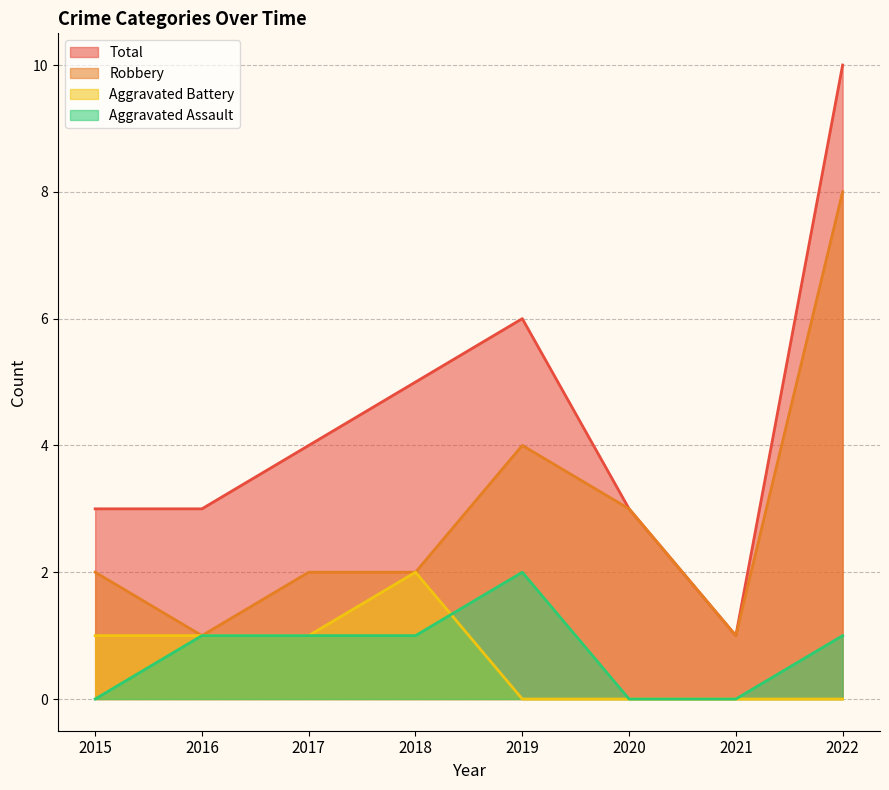

True or false: Total has a value of 5 at 2017.

False